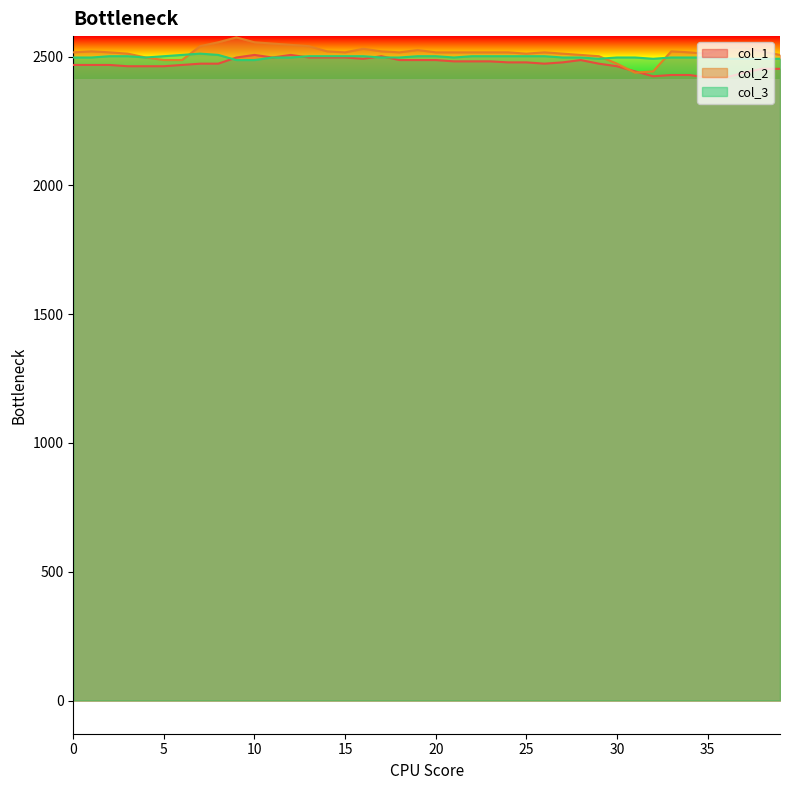

What is the total value across all series at 30?

7433